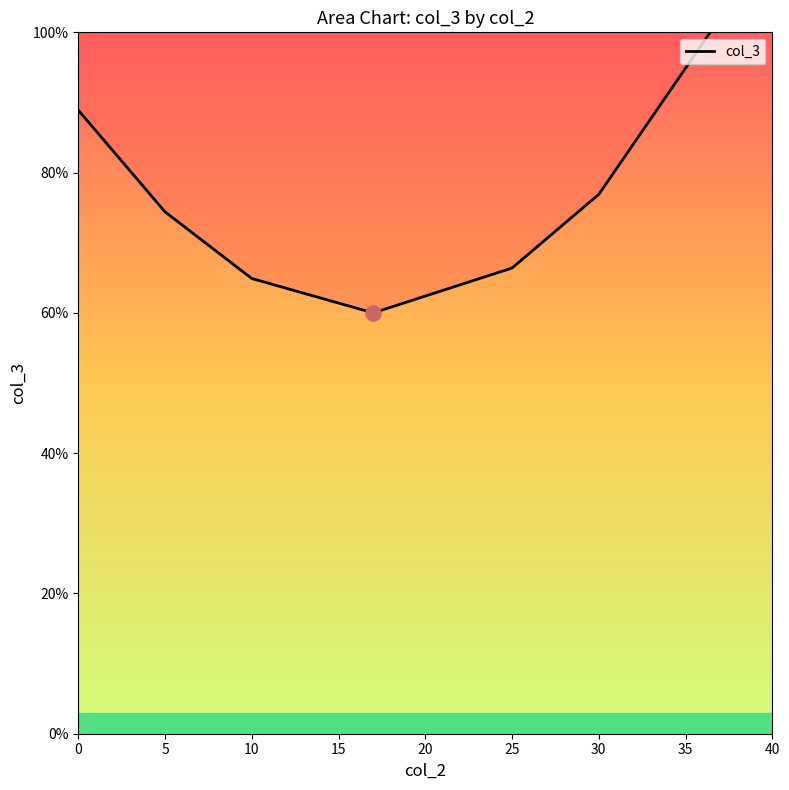

What is the change in value from 0 to 5?

-14.5